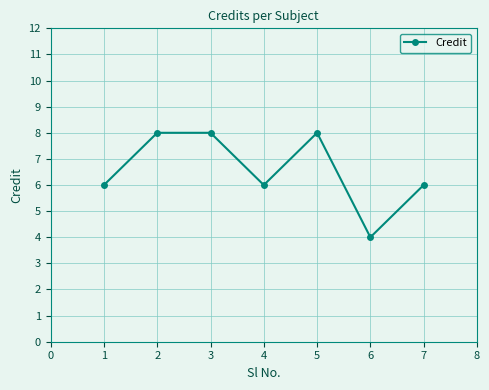

How many lines are shown in the chart?

1